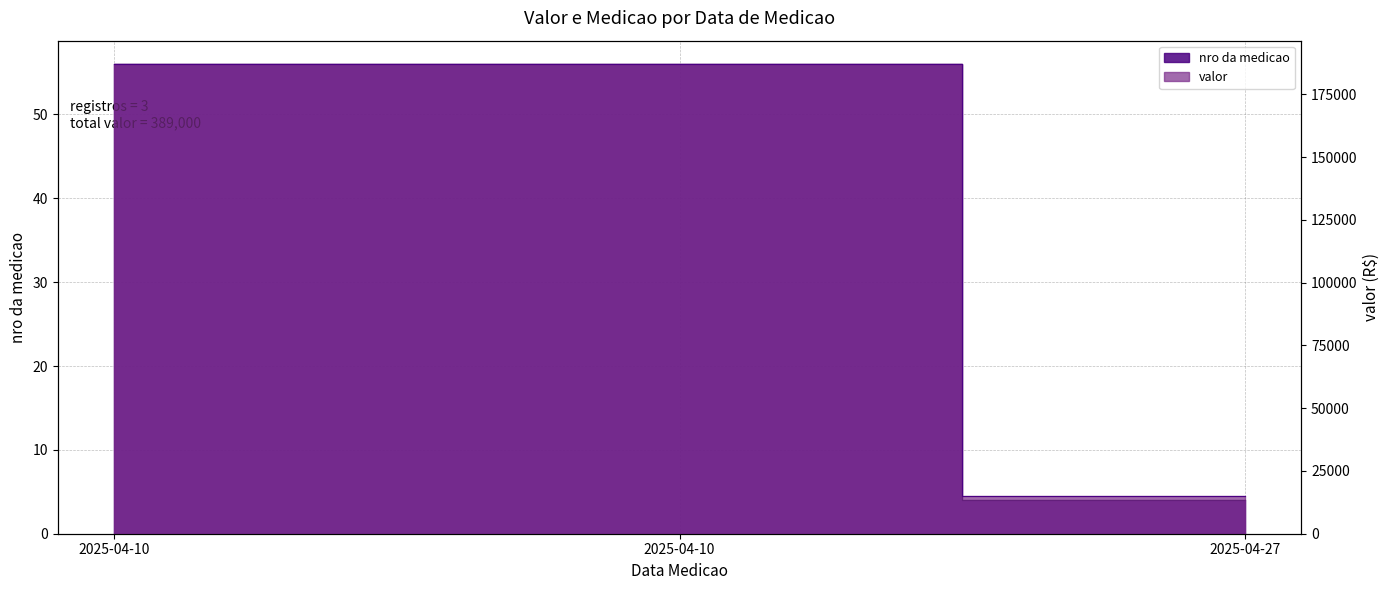

How many lines are shown in the chart?

2